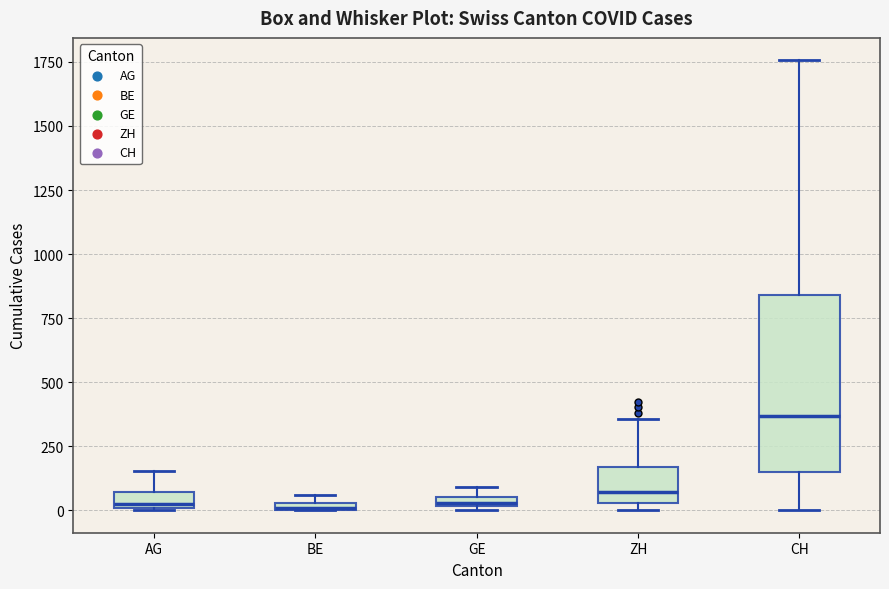

Where is the lower edge of the box for AG on the y-axis? The values are not printed on the chart, so give them approximately, as read against the axis.

0